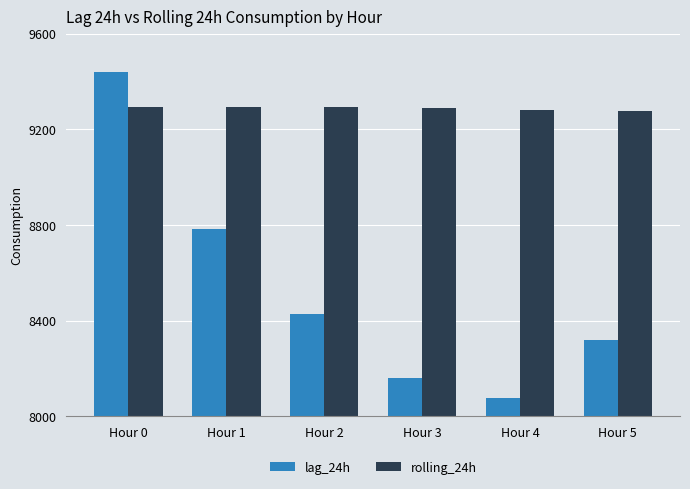

Rank the categories by lag_24h value from lowest to highest.

Hour 4, Hour 3, Hour 5, Hour 2, Hour 1, Hour 0